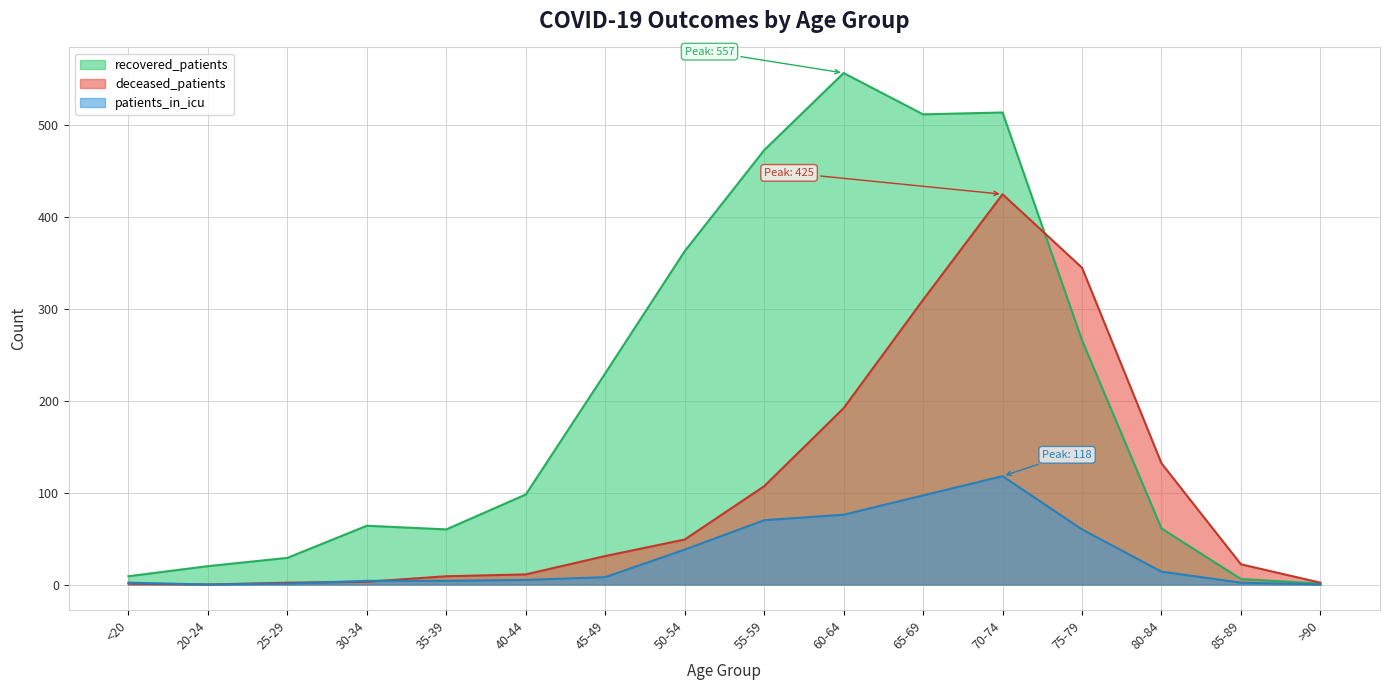

How many categories are shown in the chart?

16